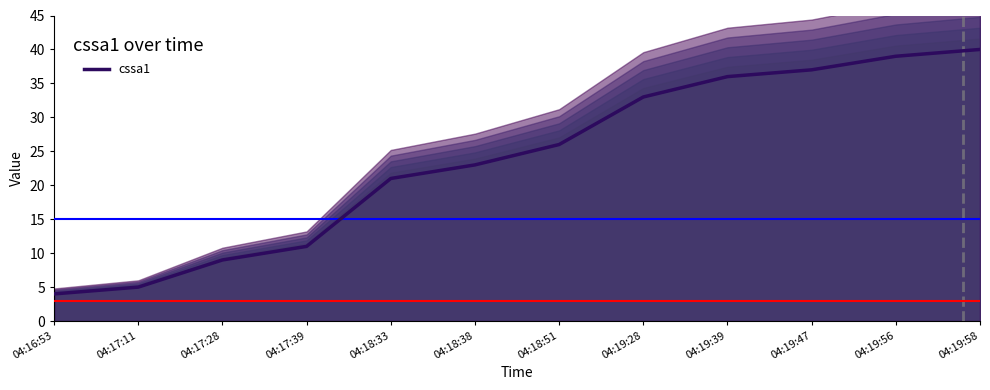

Read the value at 04:19:47.

37